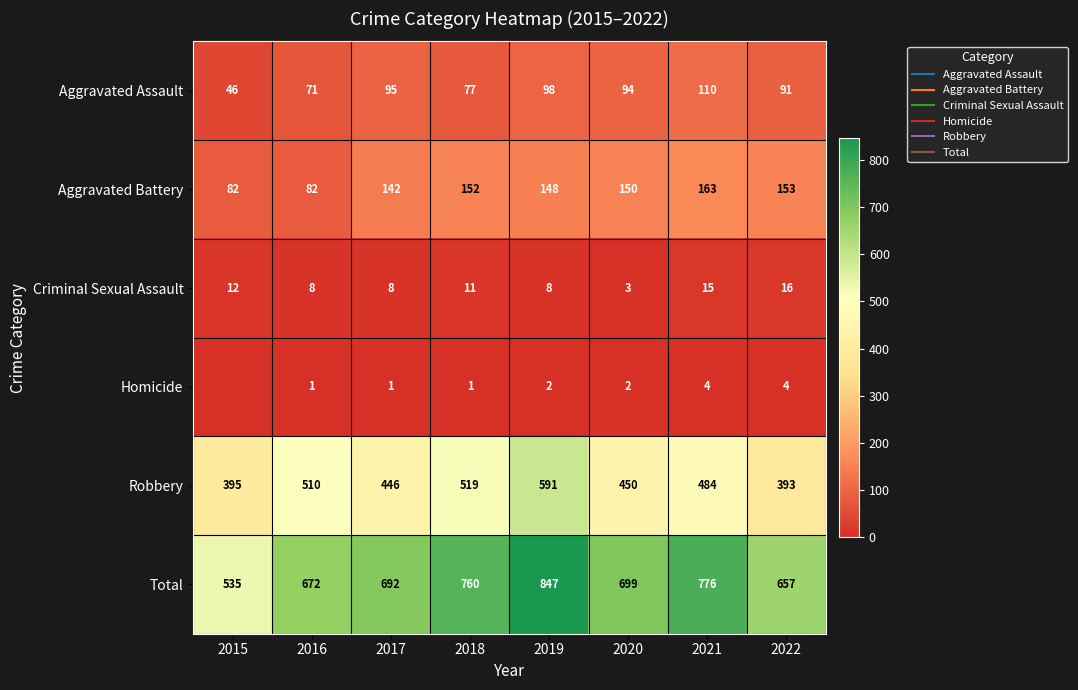

Count the number of data series in this chart.

6